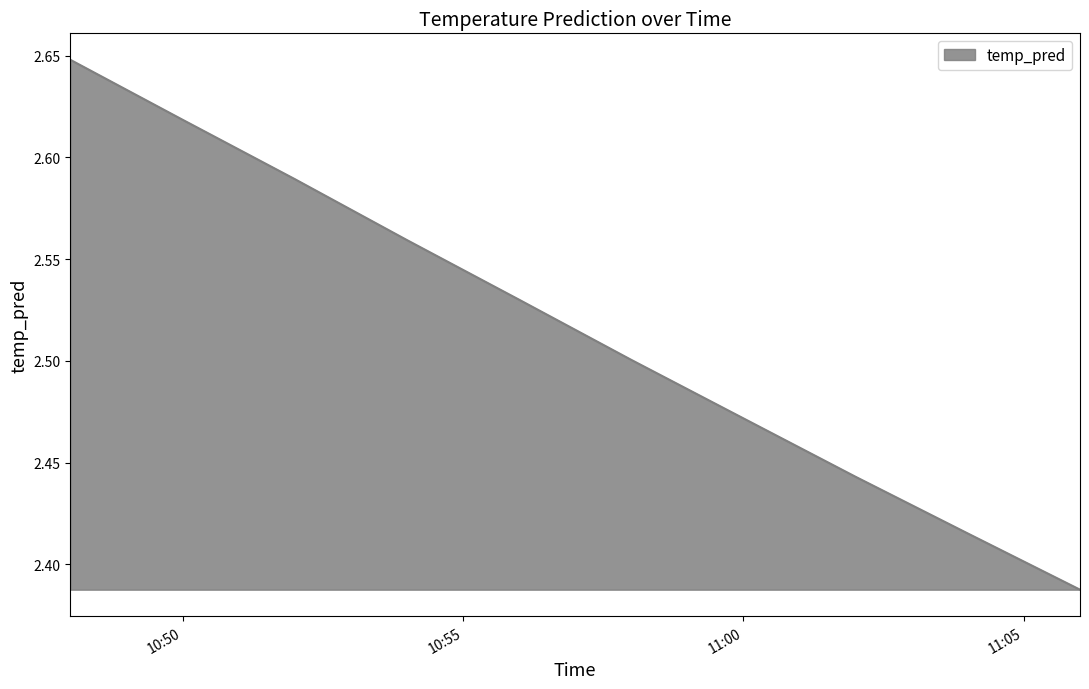

What is the sum of all values?

25.2